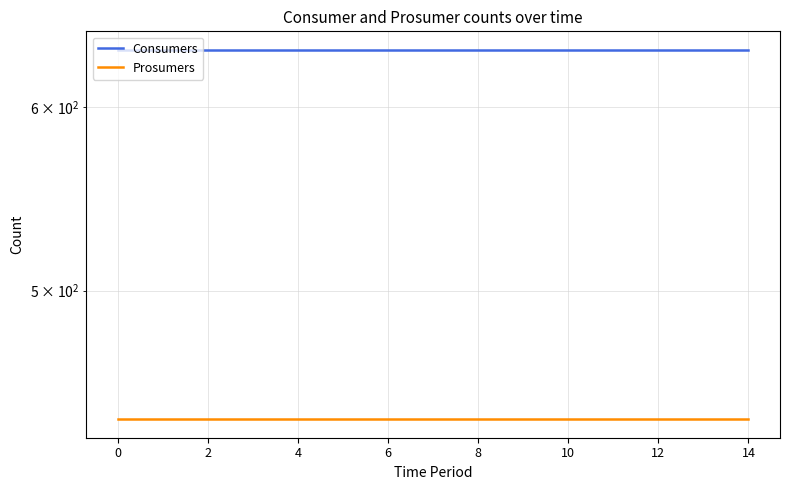

Does the chart display data point markers on the line(s)?

No